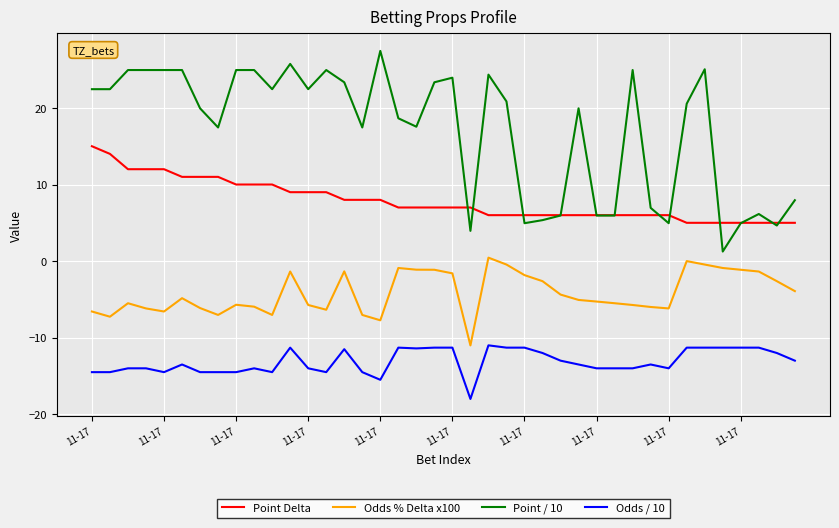

What are all the series names shown in the legend?

Point Delta, Odds % Delta x100, Point / 10, Odds / 10